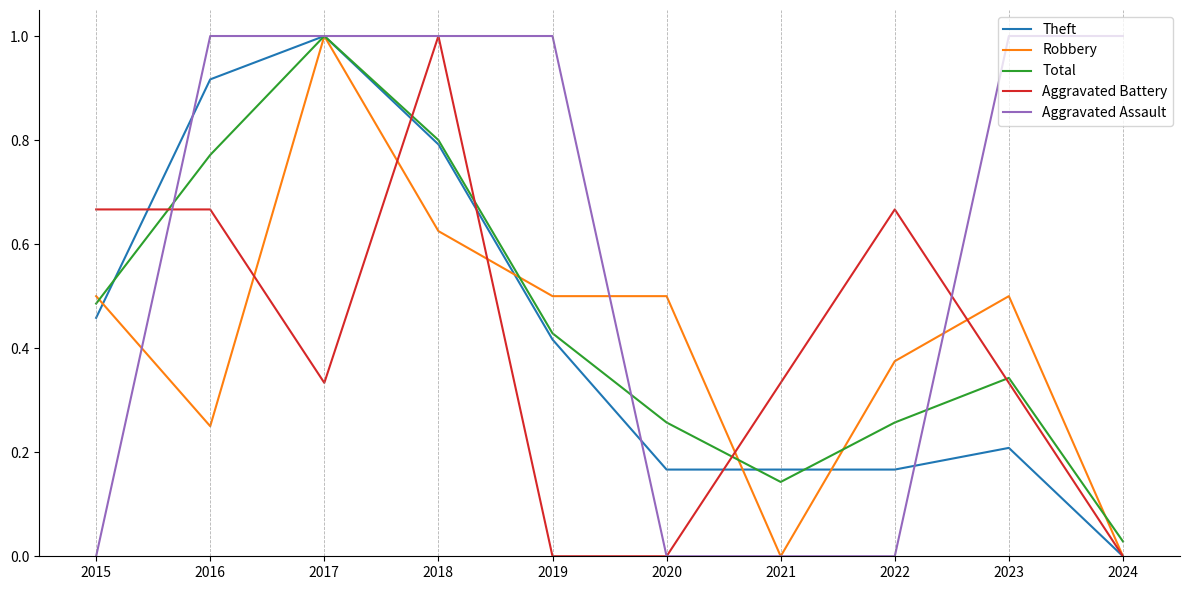

Which series has the largest total across all categories?

Aggravated Assault